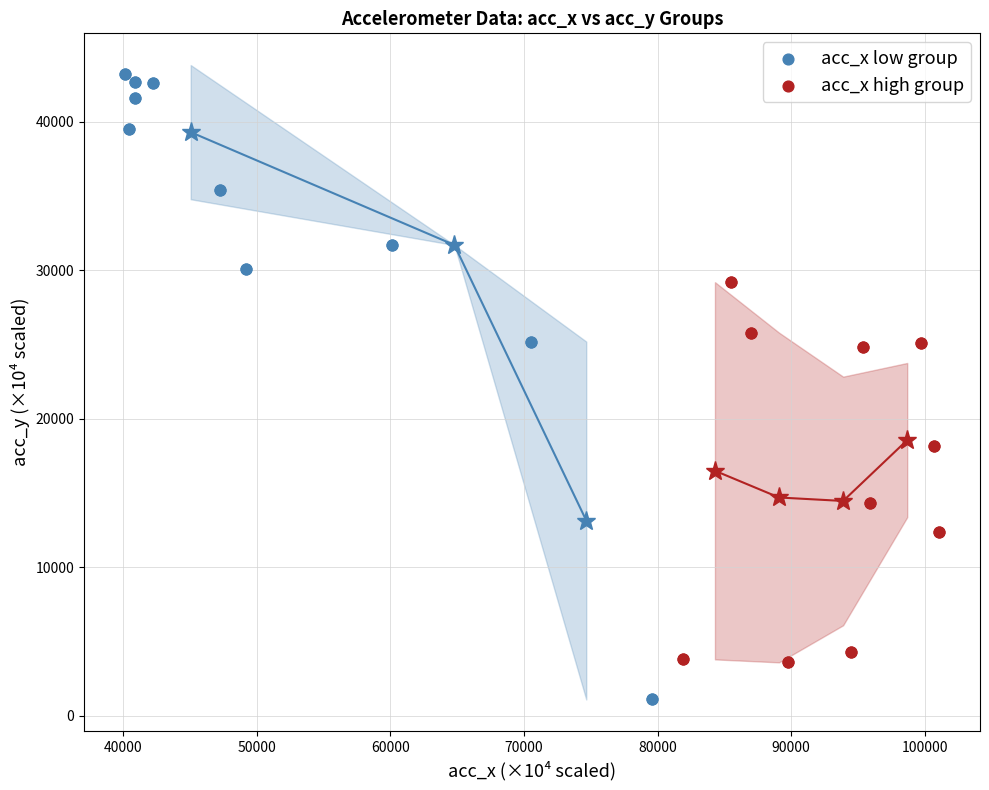

Which series contains the highest Y value?

acc_x low group